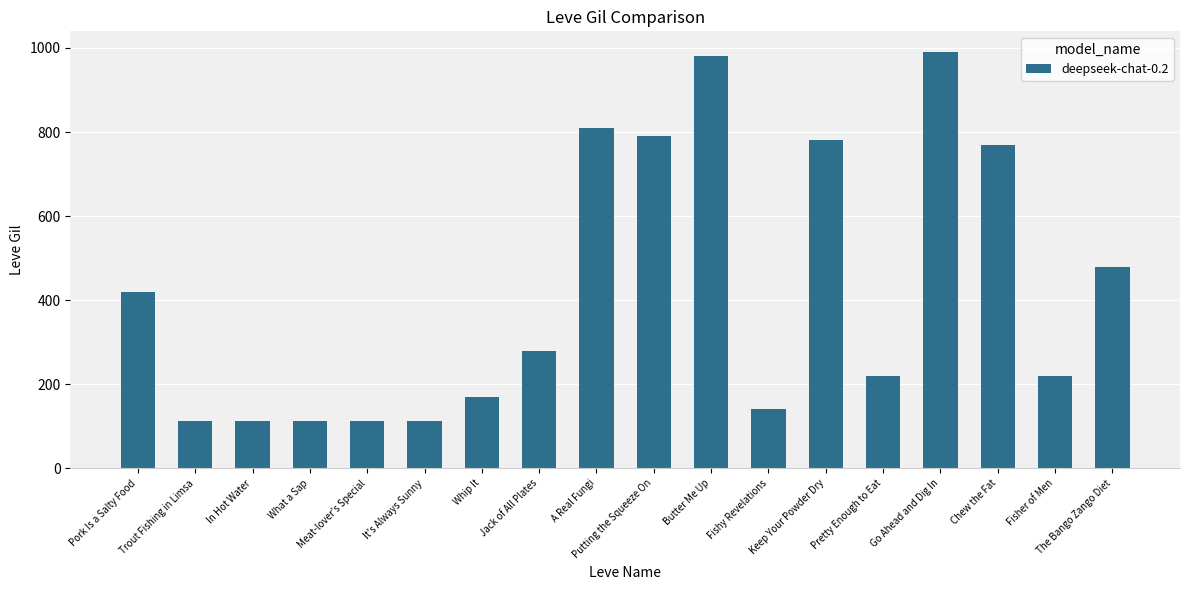

What is the minimum value shown in the chart?

112